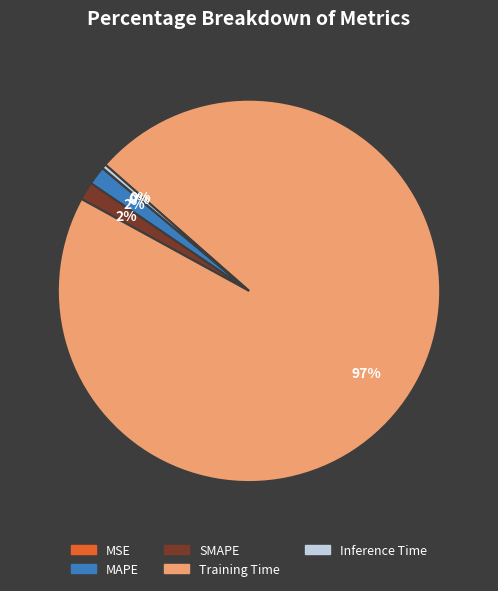

What is the largest slice in the pie chart?

Training Time